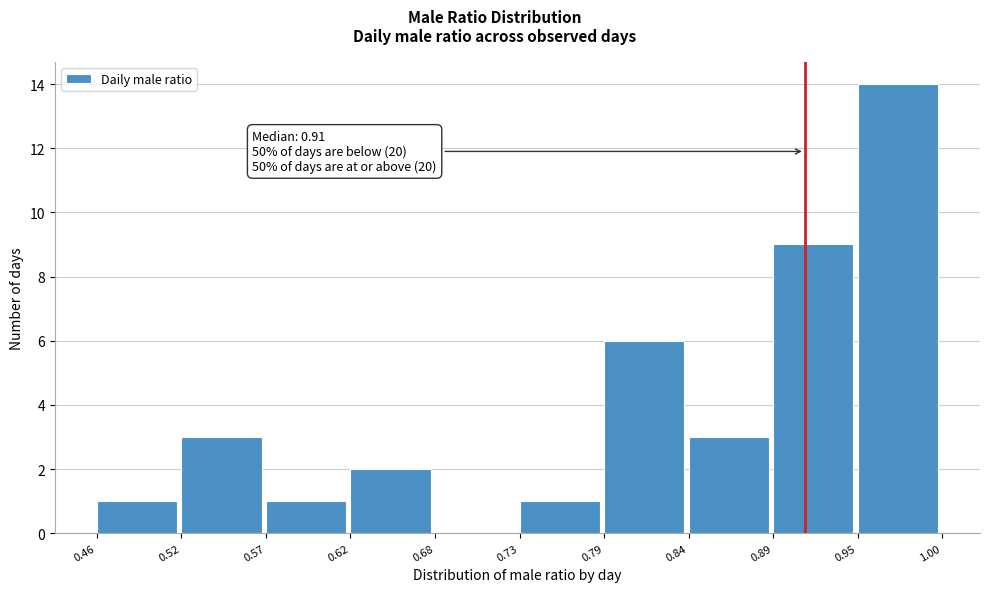

Over which range of the x-axis is the bar tallest?

0.95 to 1.00